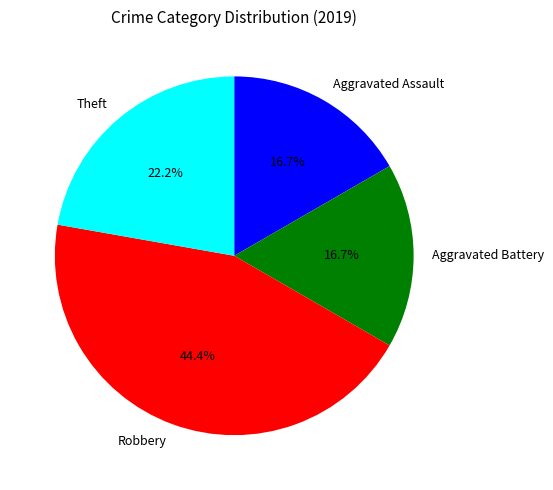

How many slices are in this pie chart?

4